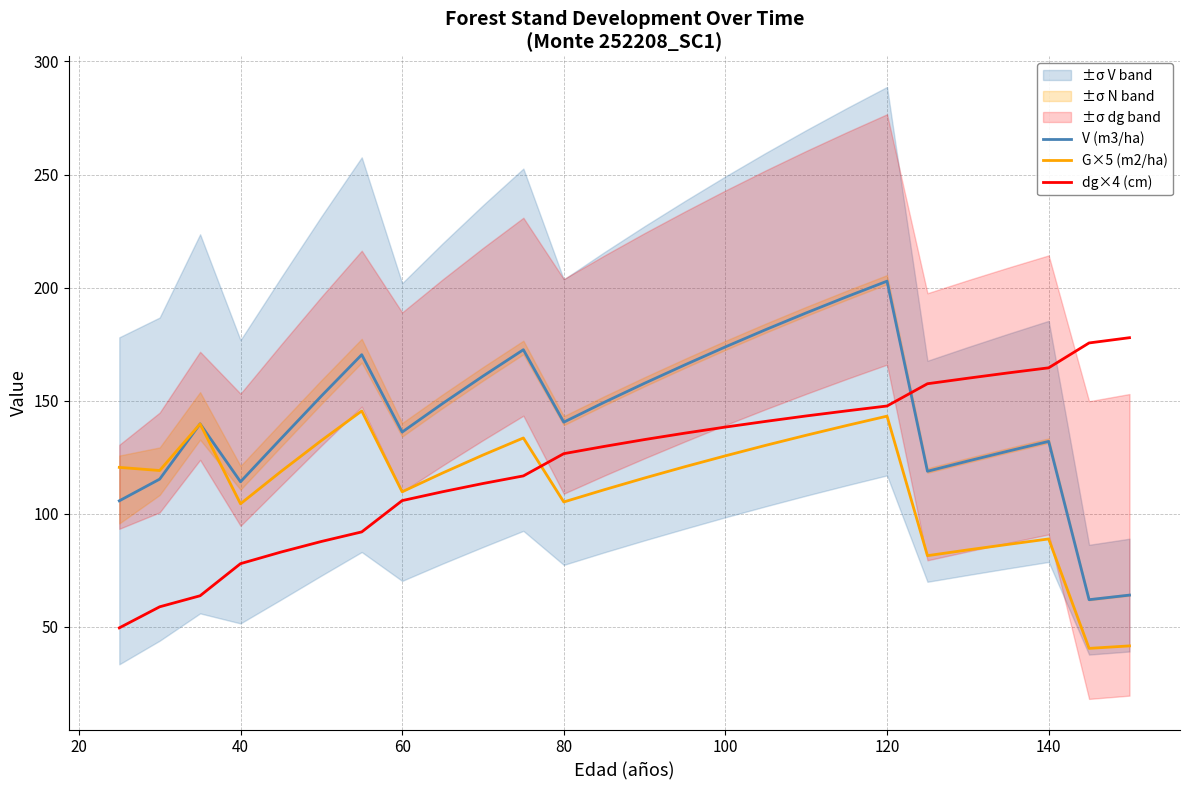

What is the lowest value of the V (m3/ha) series?

62.0